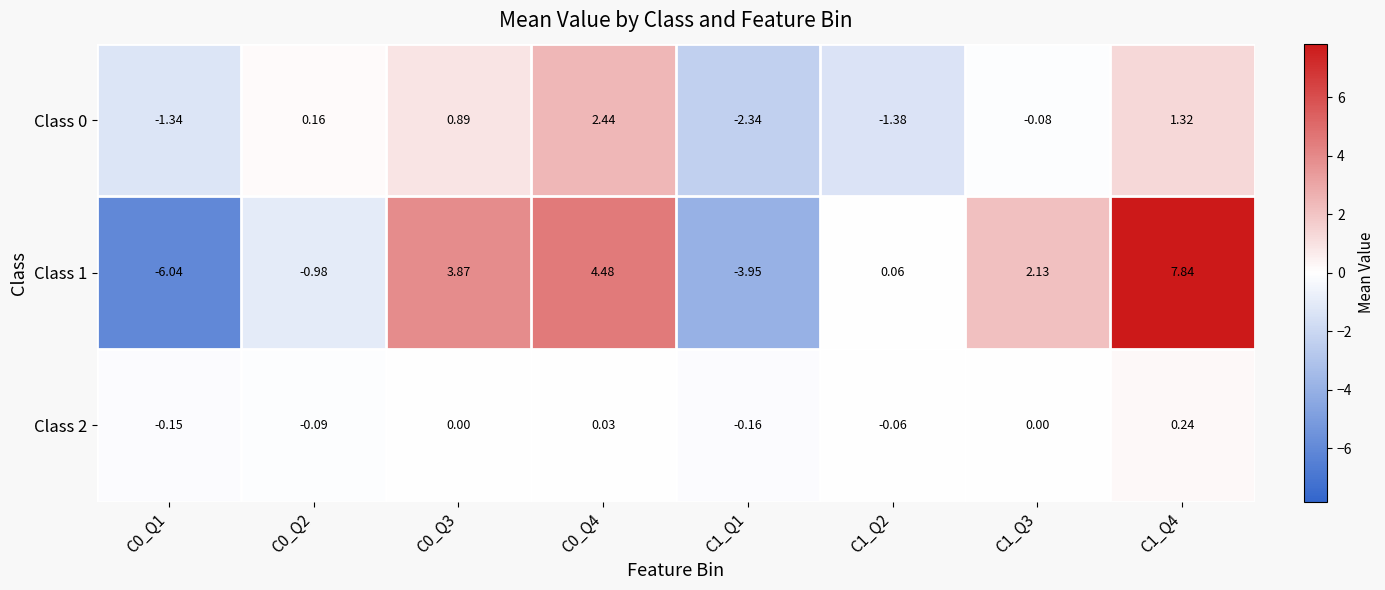

Is the value of Class 2 at C1_Q4 greater than the value of Class 1 at C0_Q2?

Yes